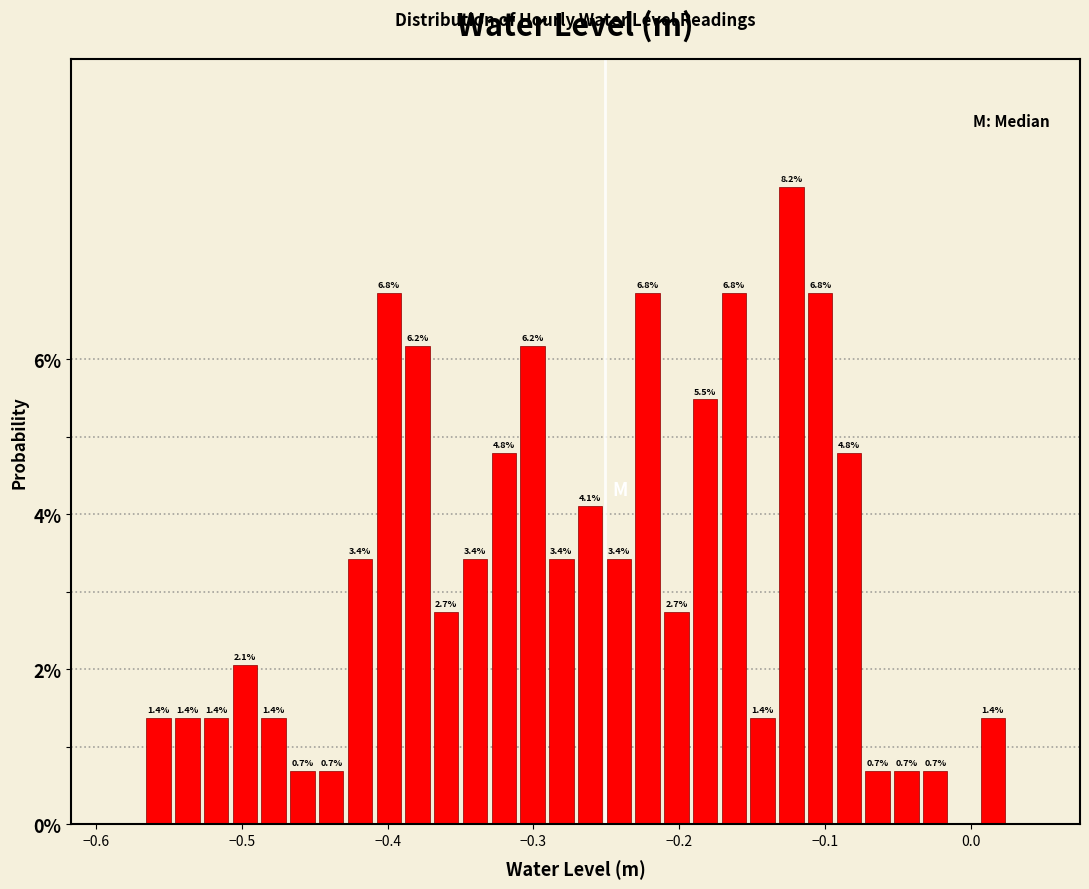

Around what value on the x-axis is the tallest bar? Give the approximate position of its centre, as read against the axis.

-0.12